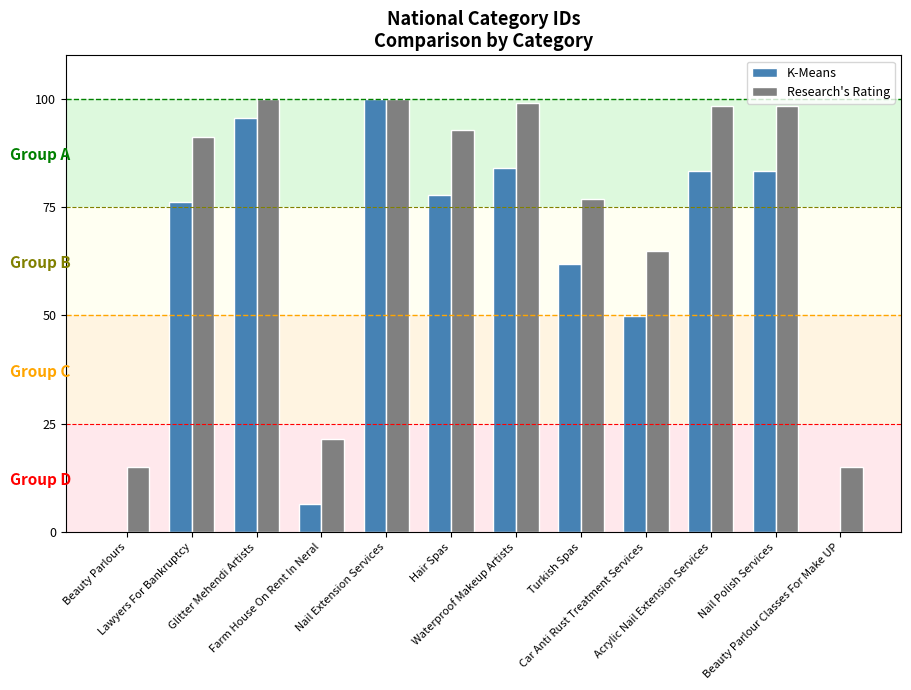

What is the sum of all Research's Rating values?

872.7